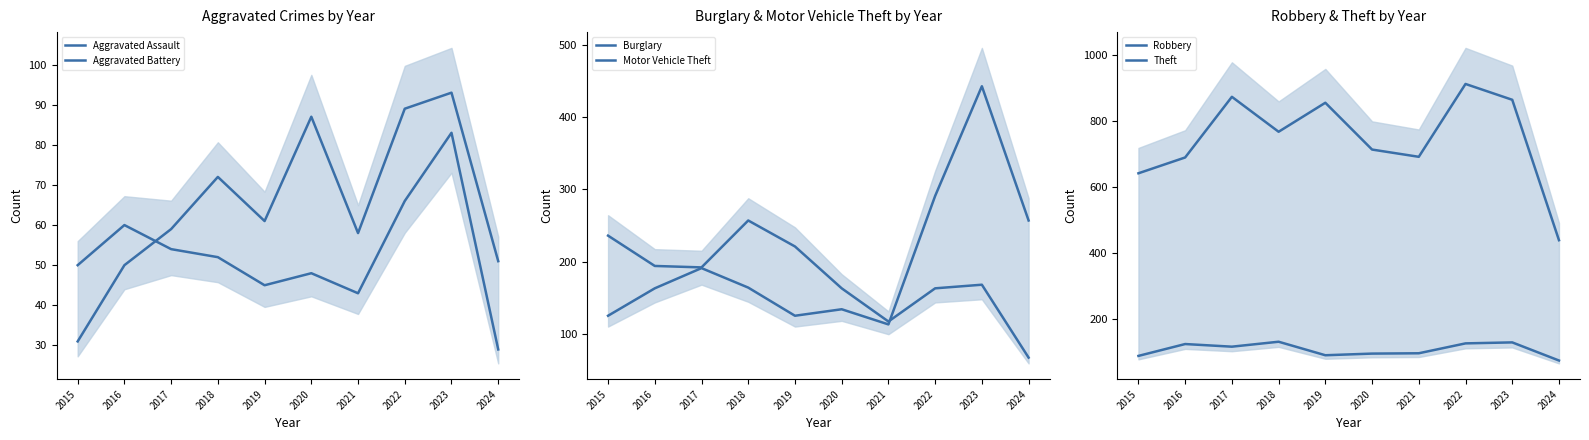

True or false: Motor Vehicle Theft has a value of 130 at 2023.

False